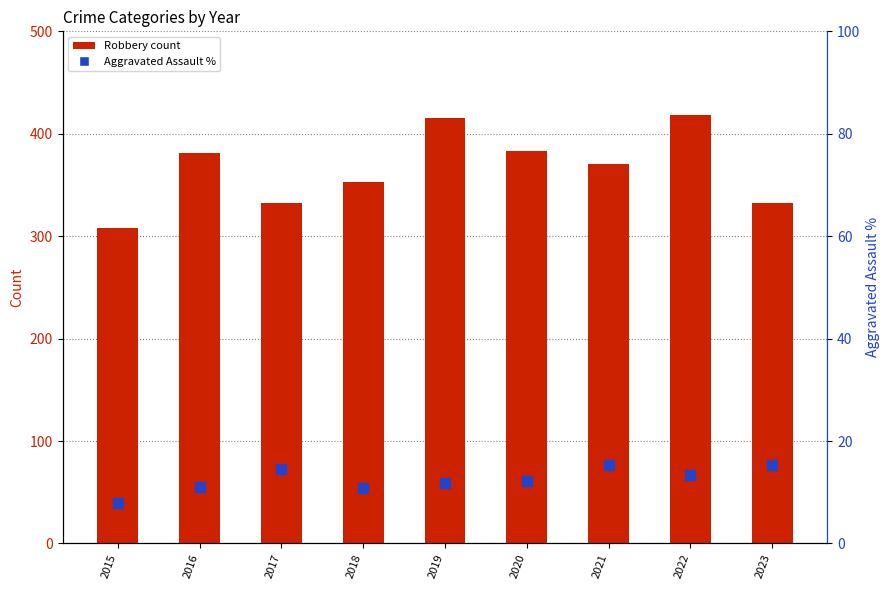

How many values in the Robbery series are below 370?

4